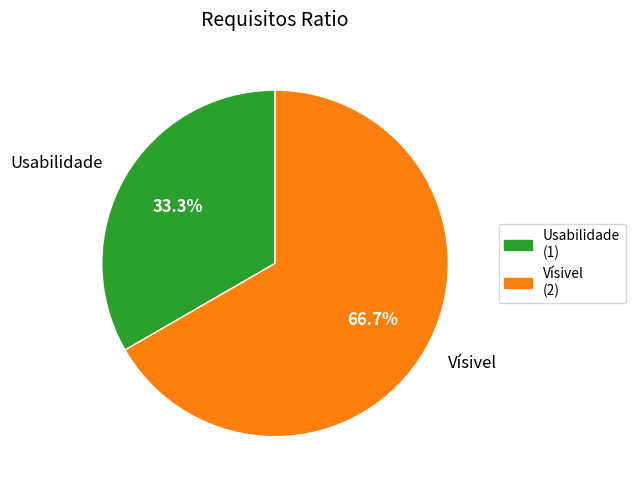

Rank the categories by value from lowest to highest.

Usabilidade, Vísivel